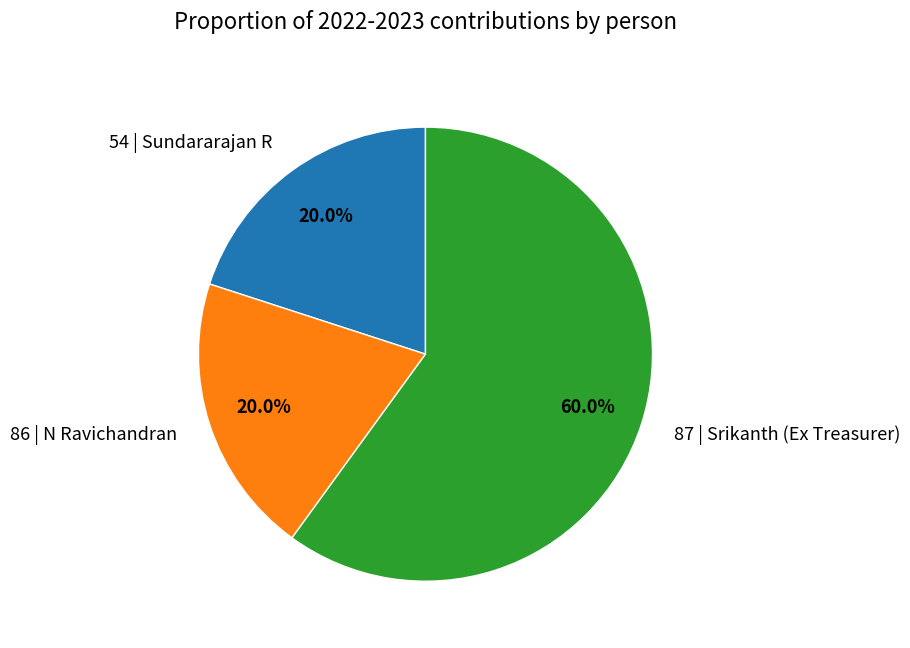

What is the largest slice in the pie chart?

87 | Srikanth (Ex Treasurer)